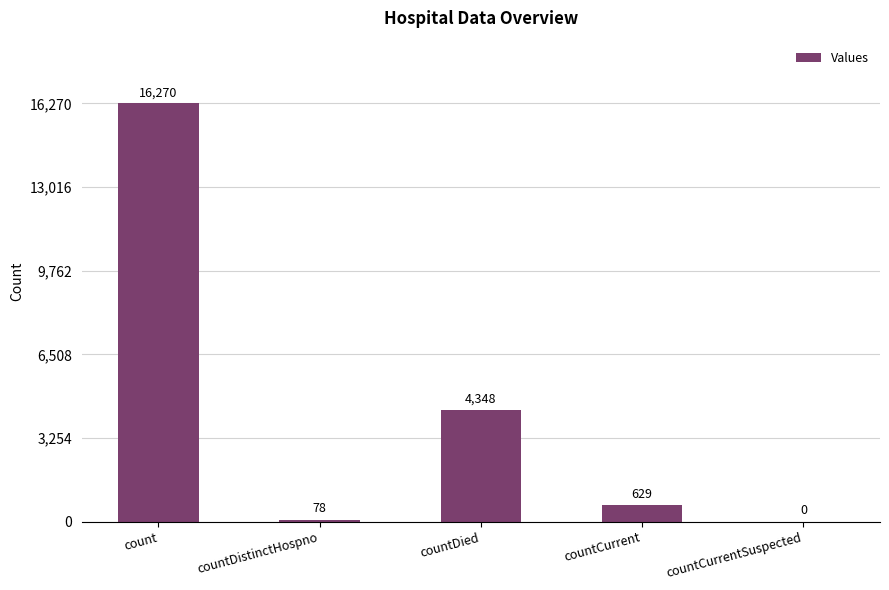

Are the bars horizontal?

No